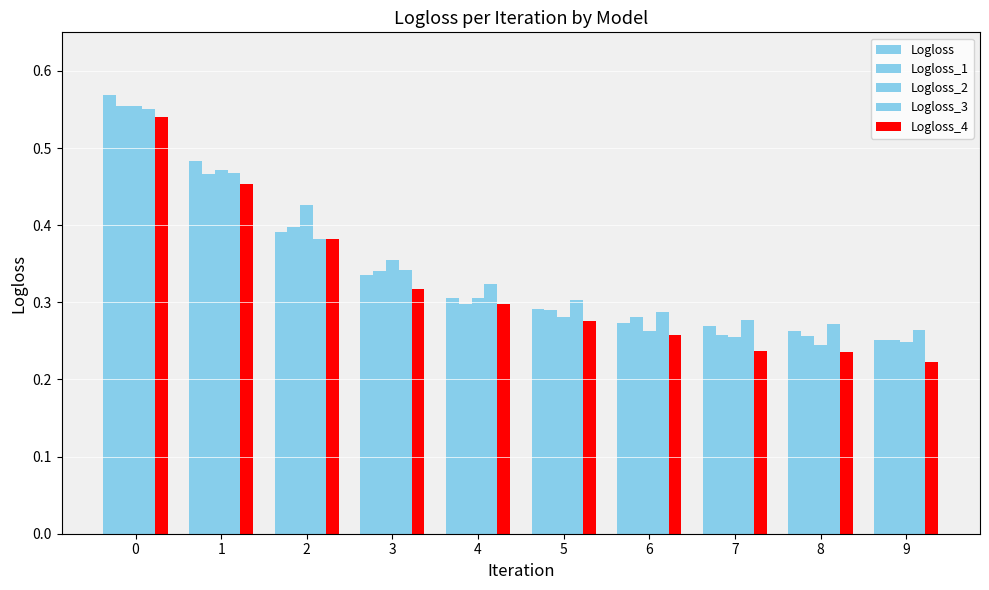

The Logloss_4 series shows 0.3 at 4. True or false?

True